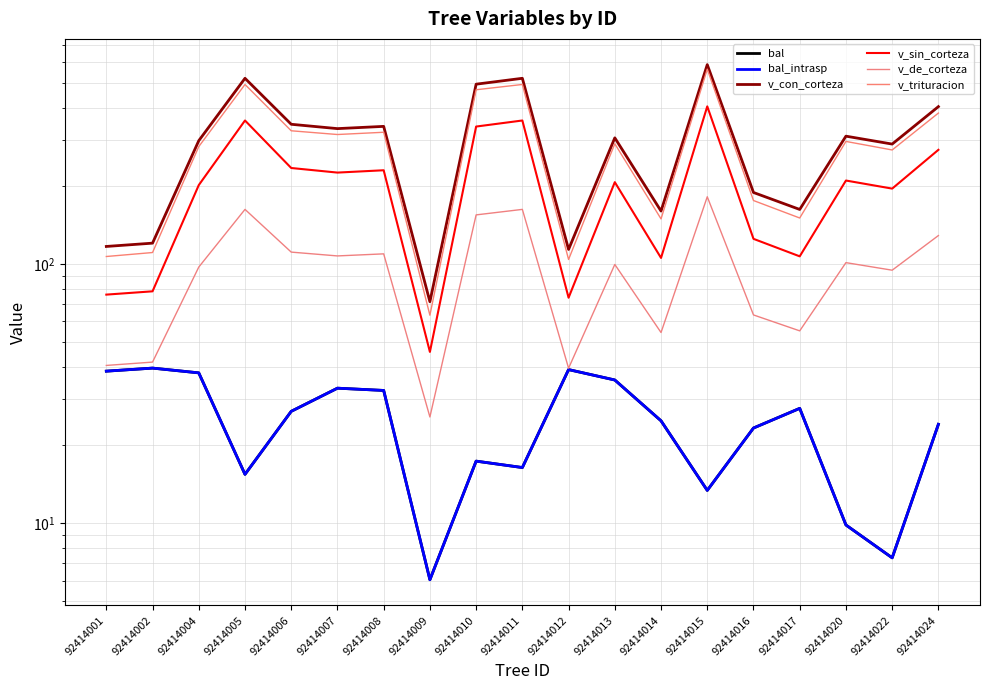

Which series has the largest total across all categories?

v_con_corteza